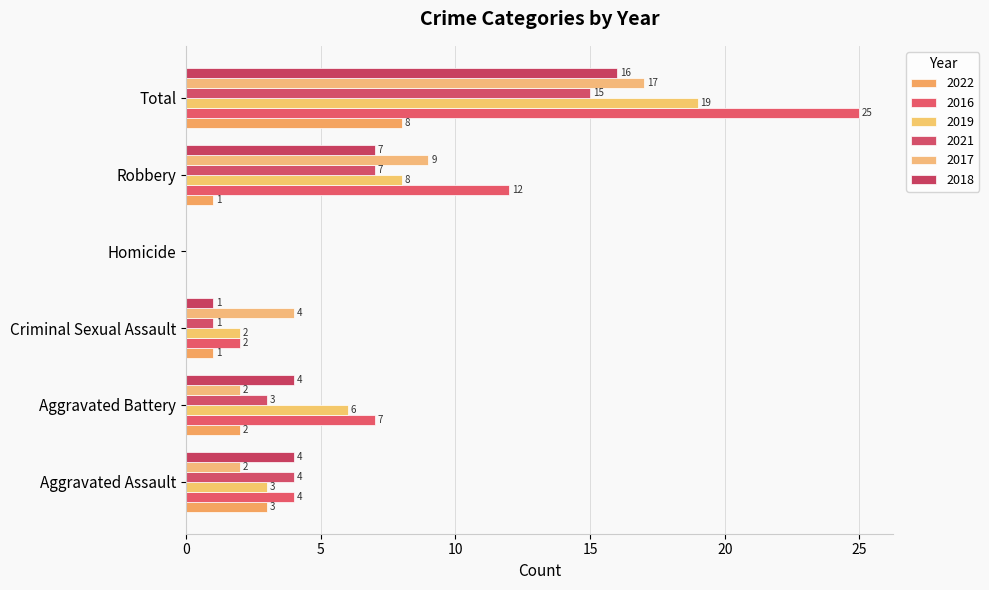

What is the label of the 2nd bar from the right?

Robbery